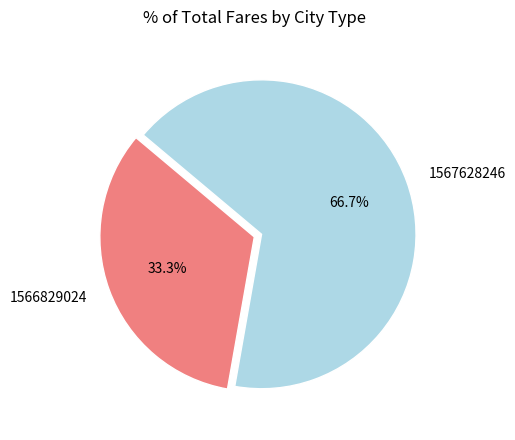

How much of the chart is everything except 1567628246?

33.3%